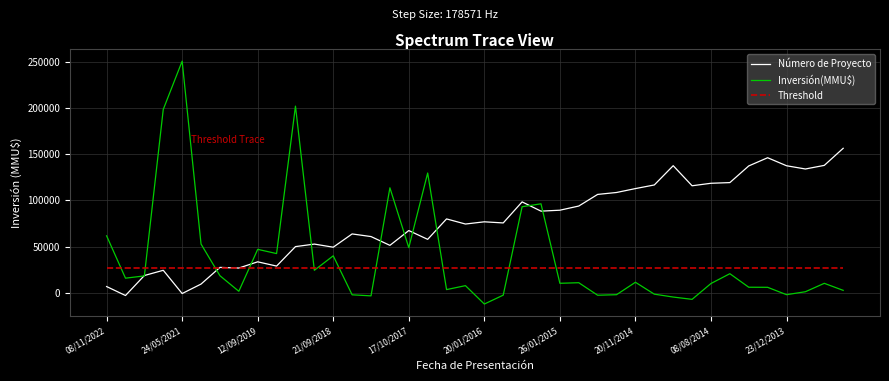

Rank the series by their maximum value, from highest to lowest.

Inversión(MMU$), Número de Proyecto, Threshold